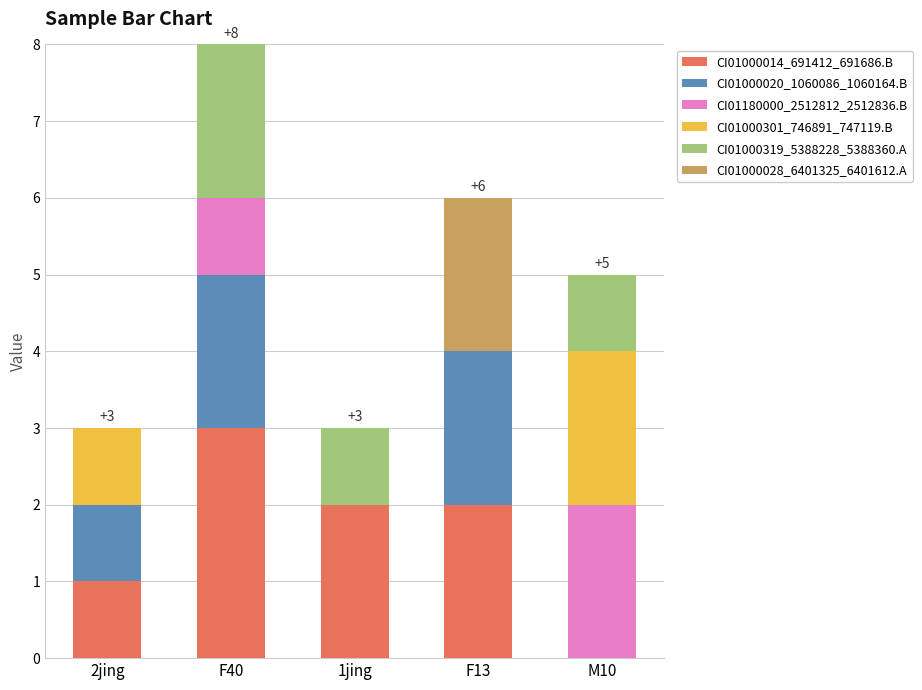

The CI01000014_691412_691686.B series shows 1 at F13. True or false?

False